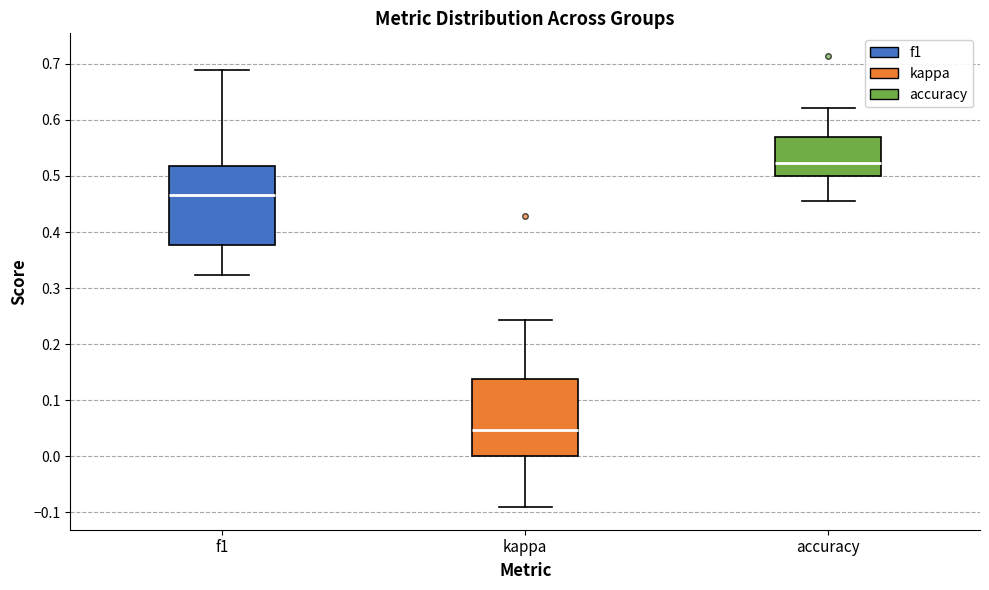

Reading left to right, transcribe this box plot: for each box, give where its median line is, the range the box spans, and where its two whiskers end, as read against the y-axis. The values are not printed on the chart, so give them approximately, as read against the axis.

f1: median 0.47, box 0.38 to 0.52, whiskers 0.32 to 0.69
kappa: median 0.05, box 0.00 to 0.14, whiskers -0.09 to 0.24
accuracy: median 0.52, box 0.50 to 0.57, whiskers 0.45 to 0.62